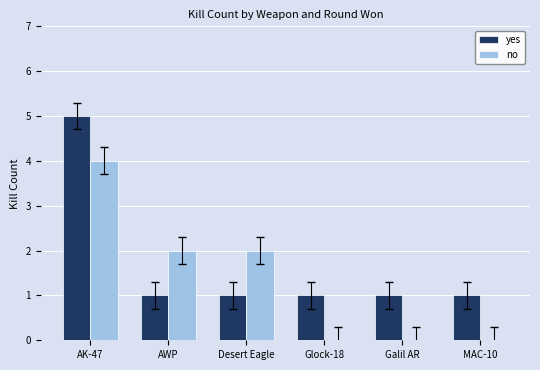

What is the sum of all no values?

8